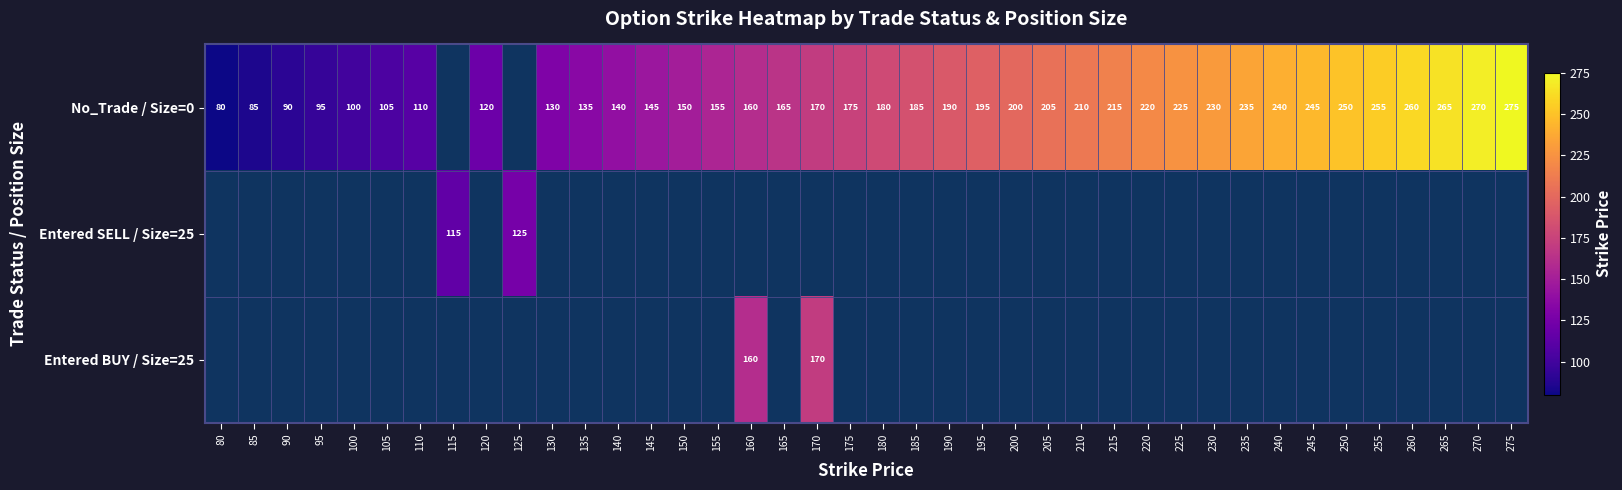

The value of No_Trade / Size=0 at 250 is 250. True or false?

True